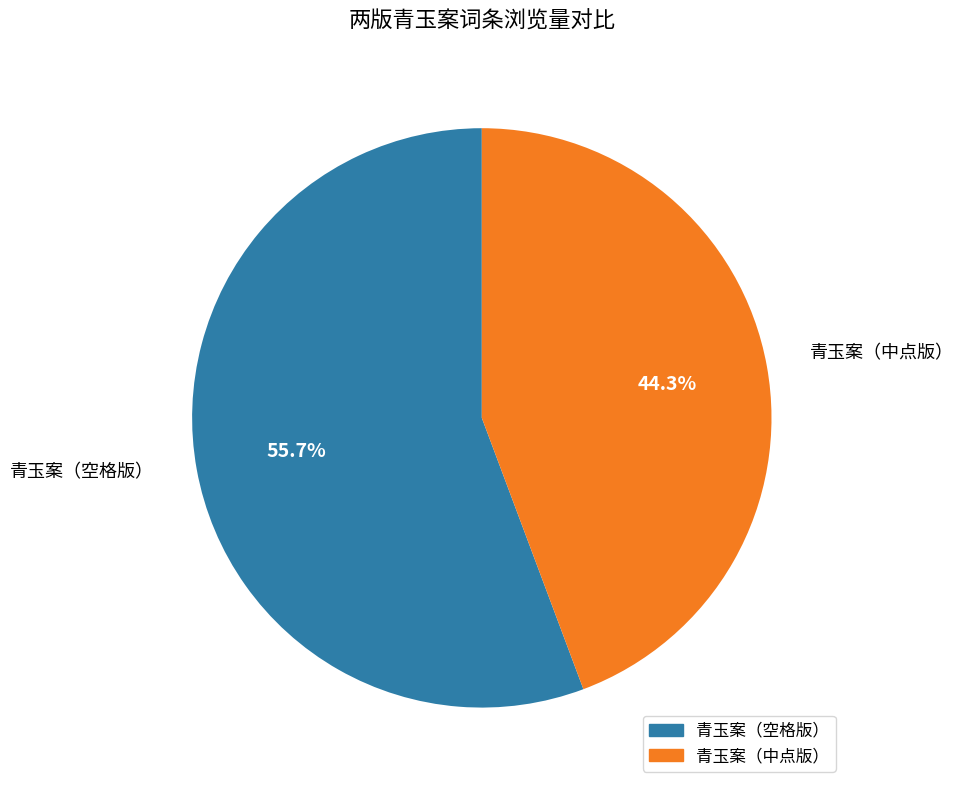

What is the largest slice in the pie chart?

青玉案（空格版）